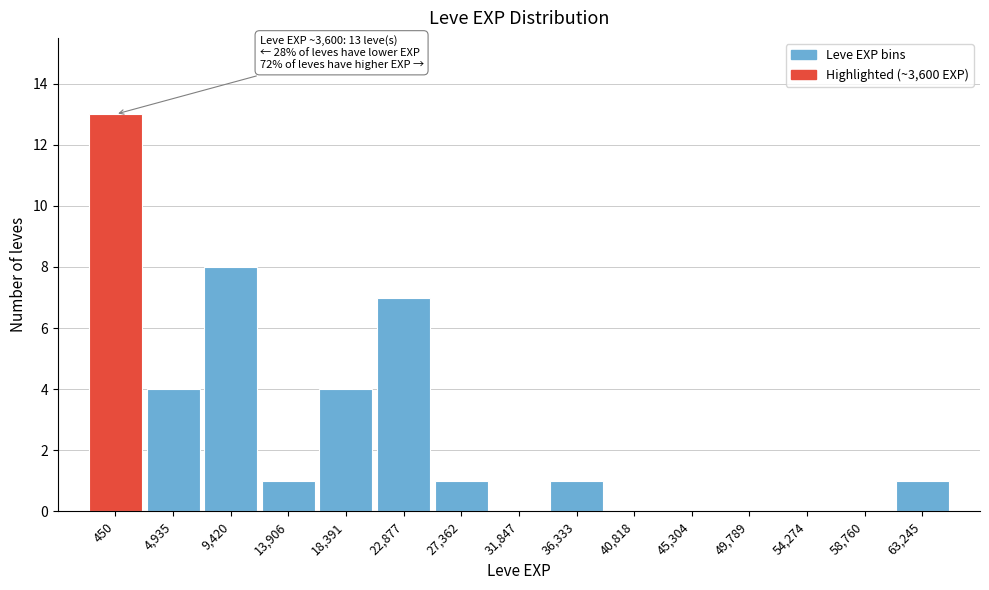

Reading right to left, extract all data points from this chart.

63,245=1	58,760=0	54,274=0	49,789=0	45,304=0	40,818=0	36,333=1	31,847=0	27,362=1	22,877=7	18,391=4	13,906=1	9,420=8	4,935=4	450=13